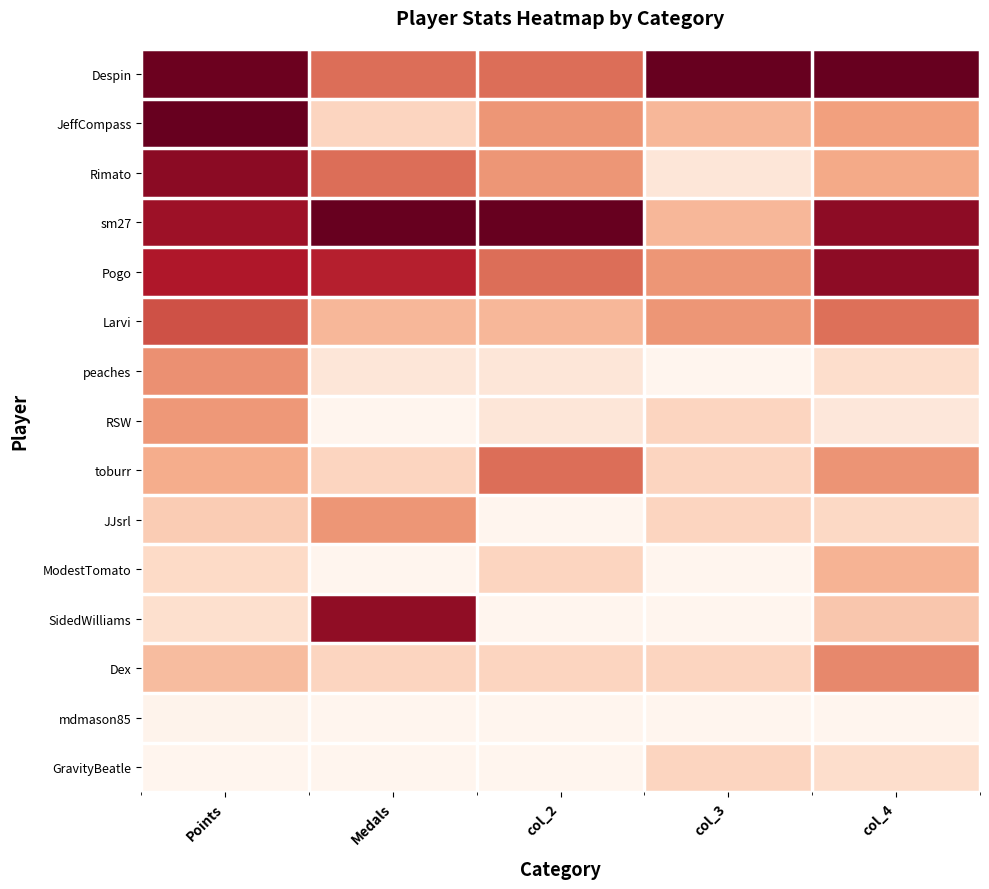

Reading right to left, transcribe all the data shown in this chart.

Despin: col_4=1.0	col_3=1.0	col_2=0.6	Medals=0.6	Points=1.0
JeffCompass: col_4=0.4	col_3=0.3	col_2=0.4	Medals=0.2	Points=1.0
Rimato: col_4=0.4	col_3=0.1	col_2=0.4	Medals=0.6	Points=0.9
sm27: col_4=0.9	col_3=0.3	col_2=1.0	Medals=1.0	Points=0.9
Pogo: col_4=0.9	col_3=0.4	col_2=0.6	Medals=0.8	Points=0.8
Larvi: col_4=0.6	col_3=0.4	col_2=0.3	Medals=0.3	Points=0.6
peaches: col_4=0.2	col_3=0.0	col_2=0.1	Medals=0.1	Points=0.5
RSW: col_4=0.1	col_3=0.2	col_2=0.1	Medals=0.0	Points=0.4
toburr: col_4=0.4	col_3=0.2	col_2=0.6	Medals=0.2	Points=0.4
JJsrl: col_4=0.2	col_3=0.2	col_2=0.0	Medals=0.4	Points=0.3
ModestTomato: col_4=0.3	col_3=0.0	col_2=0.2	Medals=0.0	Points=0.2
SidedWilliams: col_4=0.3	col_3=0.0	col_2=0.0	Medals=0.9	Points=0.2
Dex: col_4=0.5	col_3=0.2	col_2=0.2	Medals=0.2	Points=0.3
mdmason85: col_4=0.0	col_3=0.0	col_2=0.0	Medals=0.0	Points=0.0
GravityBeatle: col_4=0.2	col_3=0.2	col_2=0.0	Medals=0.0	Points=0.0